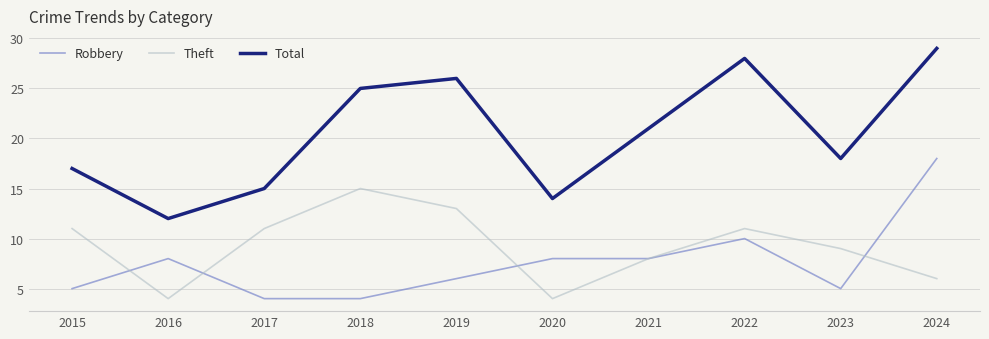

True or false: Total has a value of 27 at 2015.

False